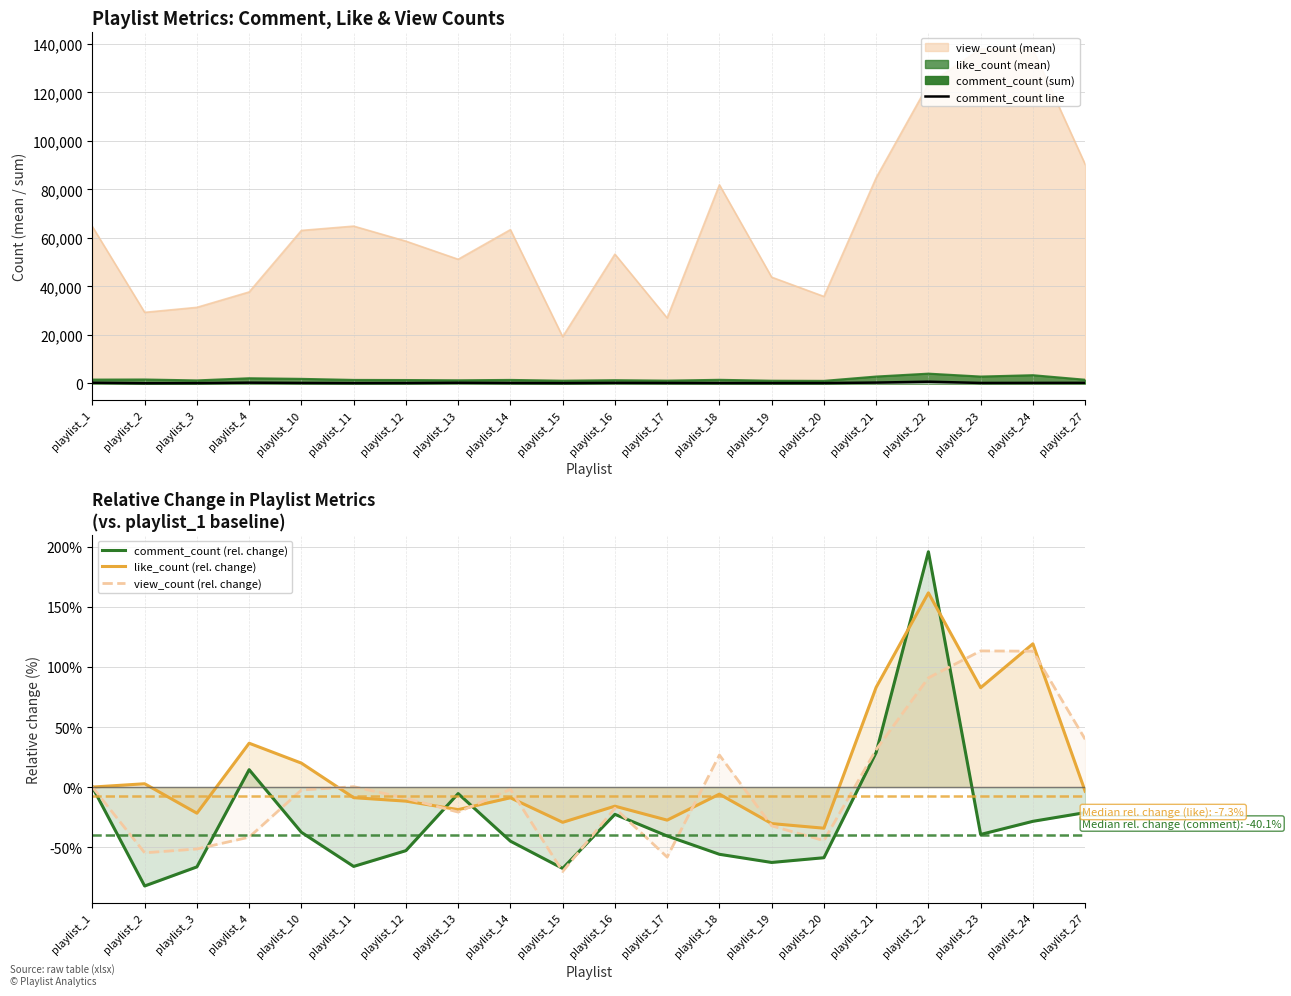

Count the number of categories in the chart.

20